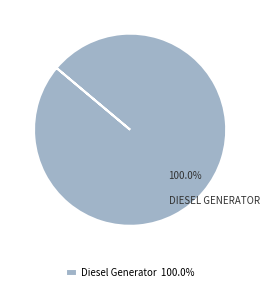

Rank the categories by value from lowest to highest.

Diesel Generator 100.0%